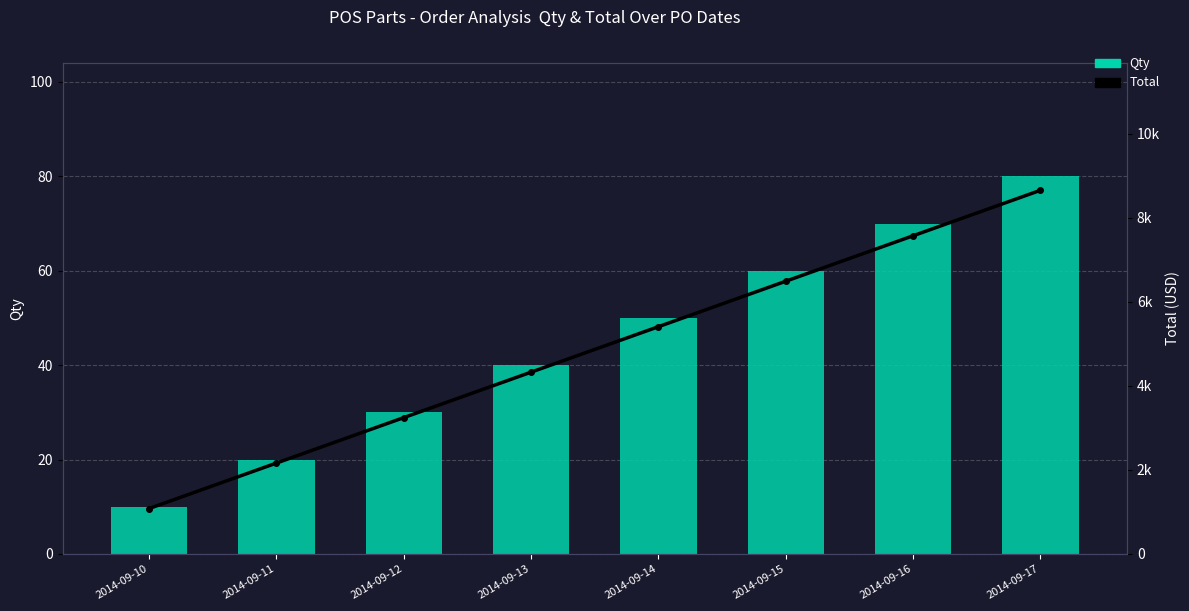

Count the number of data series in this chart.

2